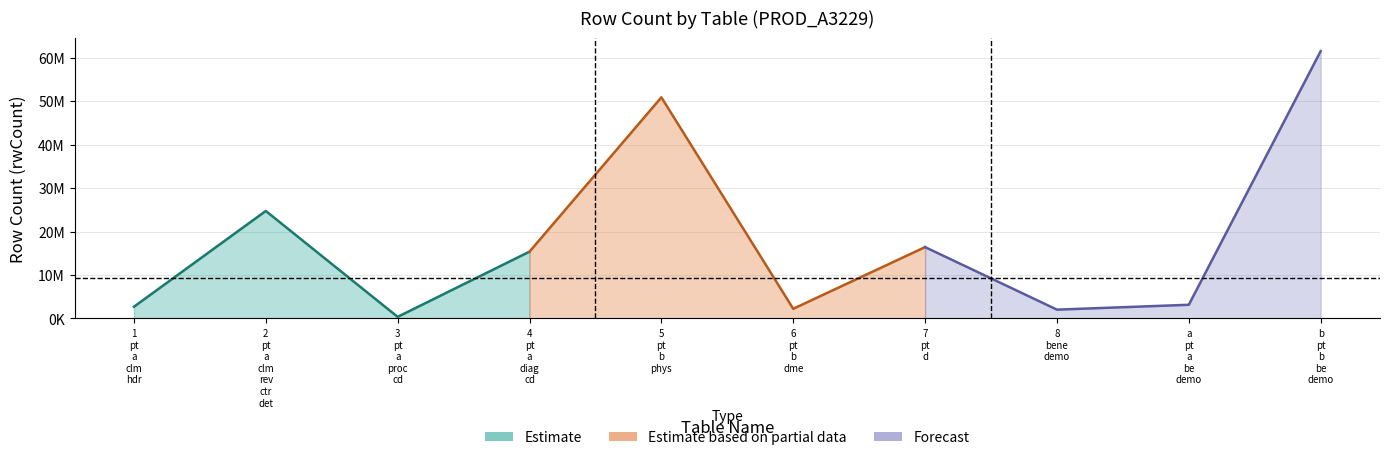

How many data points does each series have?

10